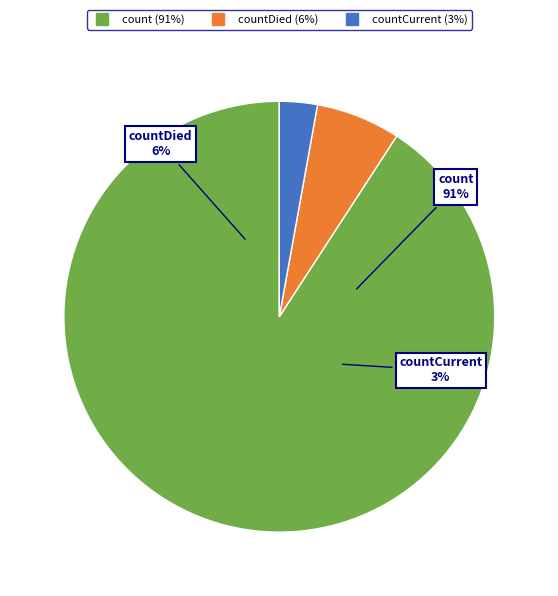

The countCurrent slice represents 17% of the pie. True or false?

False